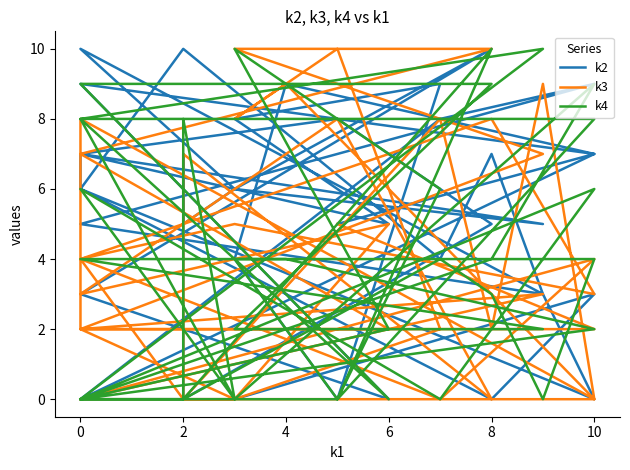

True or false: k2 has more than 1 interior local peaks.

True